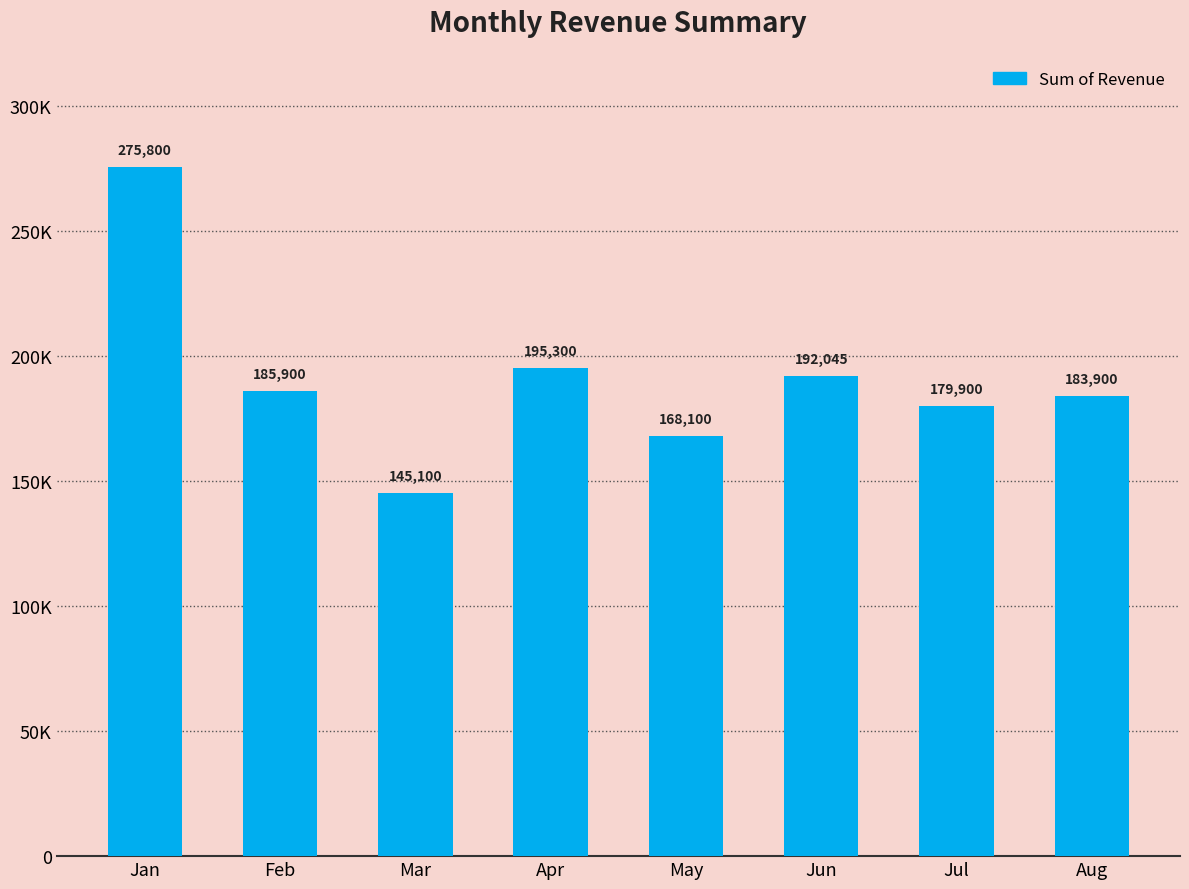

Rank the categories by value from lowest to highest.

Mar, May, Jul, Aug, Feb, Jun, Apr, Jan